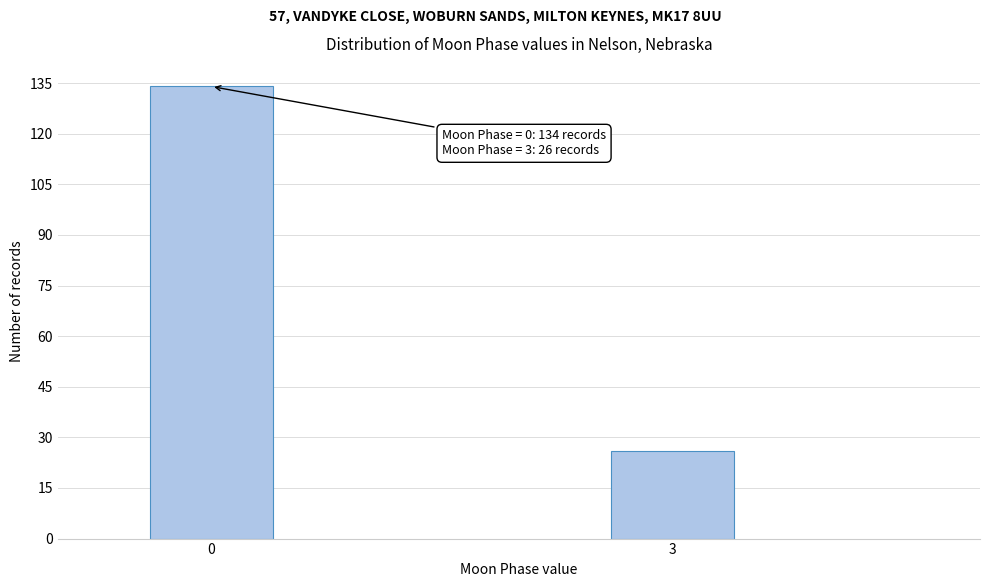

Reading right to left, what are all the values shown in this chart?

3=26	0=134